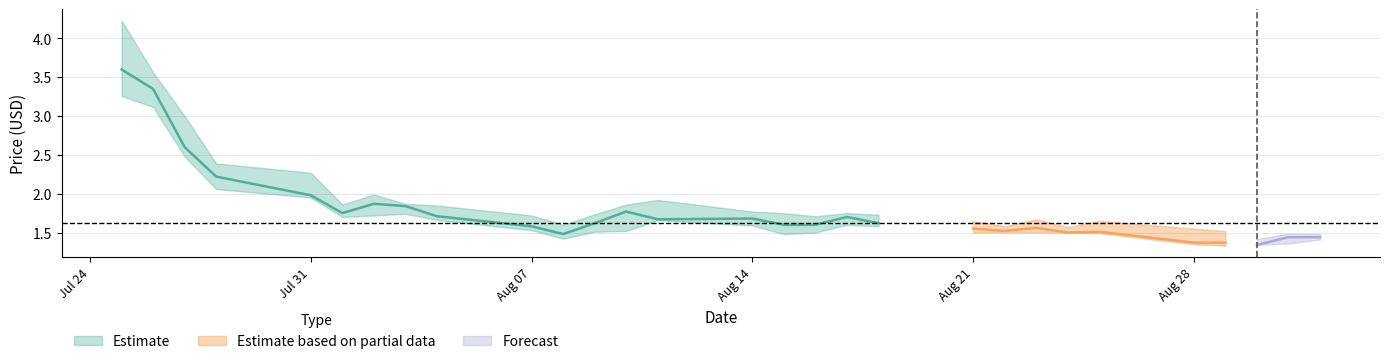

Is this an area chart (filled region under the line)?

No